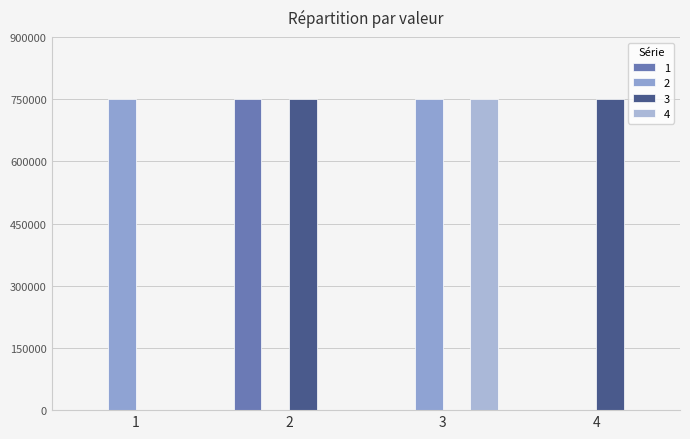

Are the bars grouped side by side (vs. stacked)?

Yes